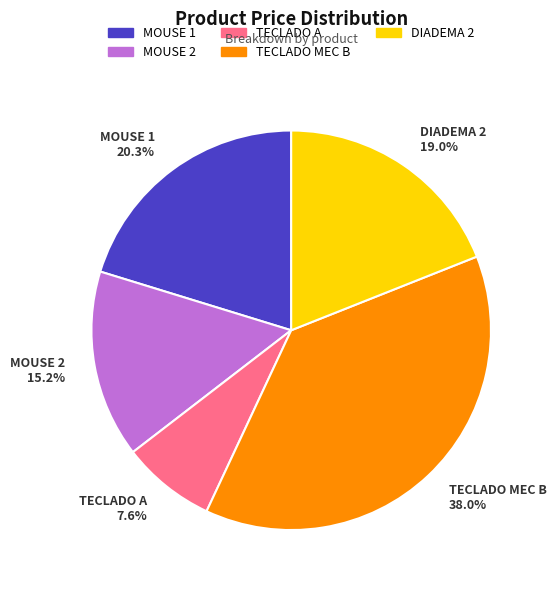

To the nearest percent, what percentage of the pie is TECLADO MEC B?

38%